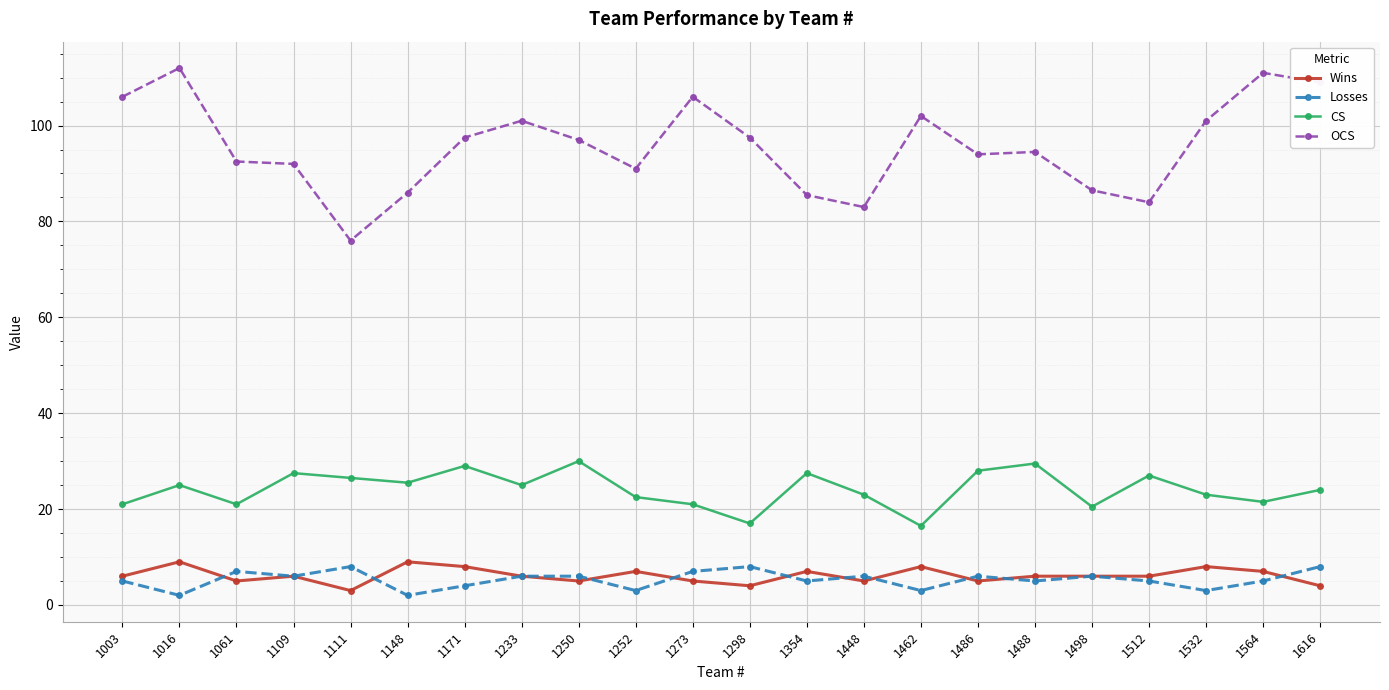

What is the approximate value of CS at 1171?

29.0